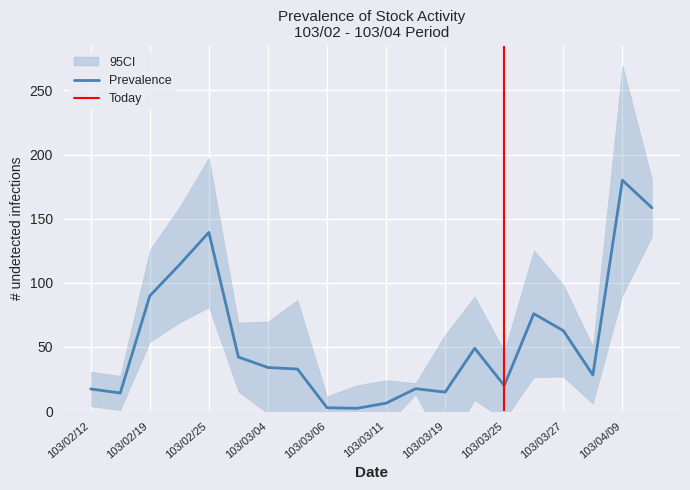

Reading left to right, extract all data points from this chart.

103/02/12=17.3	103/02/18=14.1	103/02/19=89.8	103/02/24=114.0	103/02/25=139.3	103/02/27=42.1	103/03/04=34.0	103/03/05=32.8	103/03/06=2.6	103/03/07=2.1	103/03/11=6.2	103/03/18=17.4	103/03/19=14.8	103/03/20=49.0	103/03/25=19.9	103/03/26=75.9	103/03/27=62.7	103/04/02=28.2	103/04/09=180.0	103/04/10=158.5